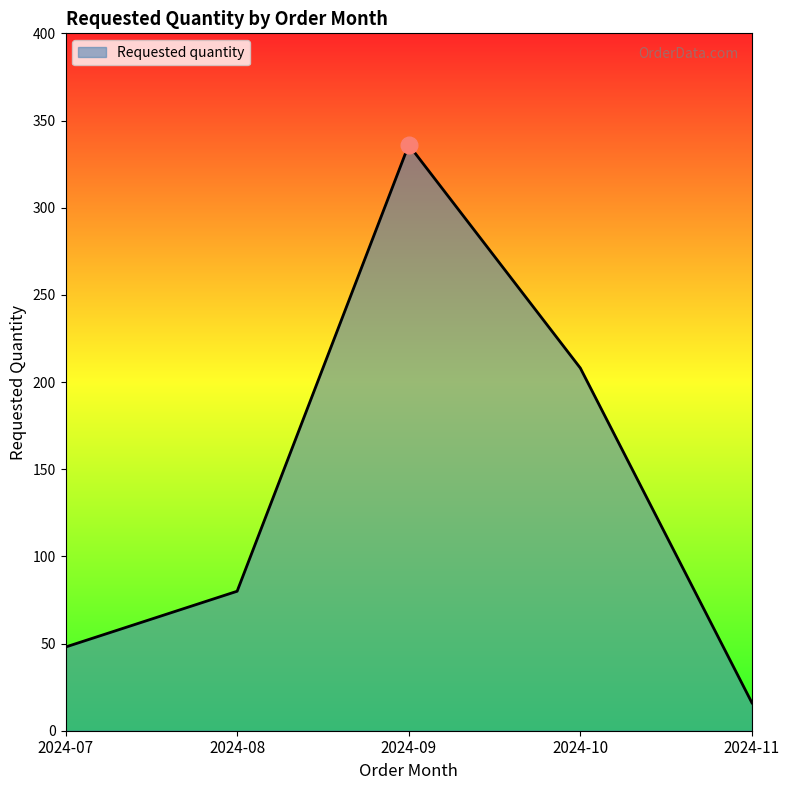

Which category has the lowest value across all series?

2024-11